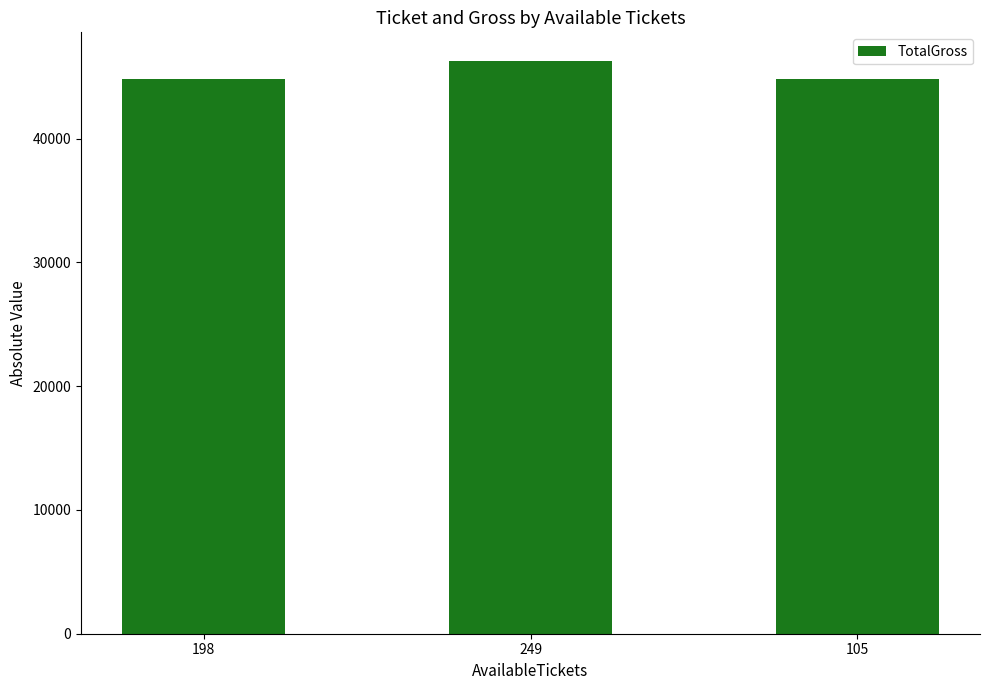

What position from the left is 105?

3